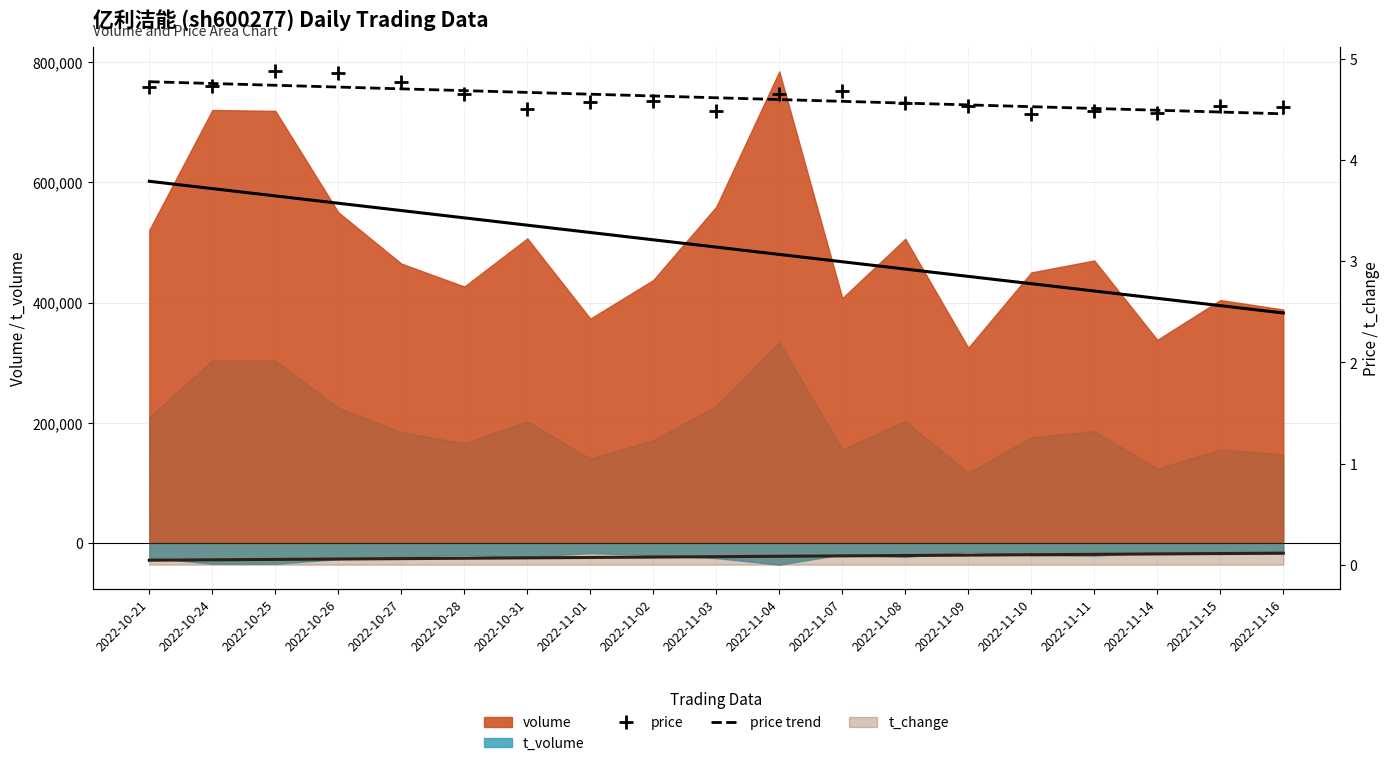

How many intersections are there between price and price trend?

5